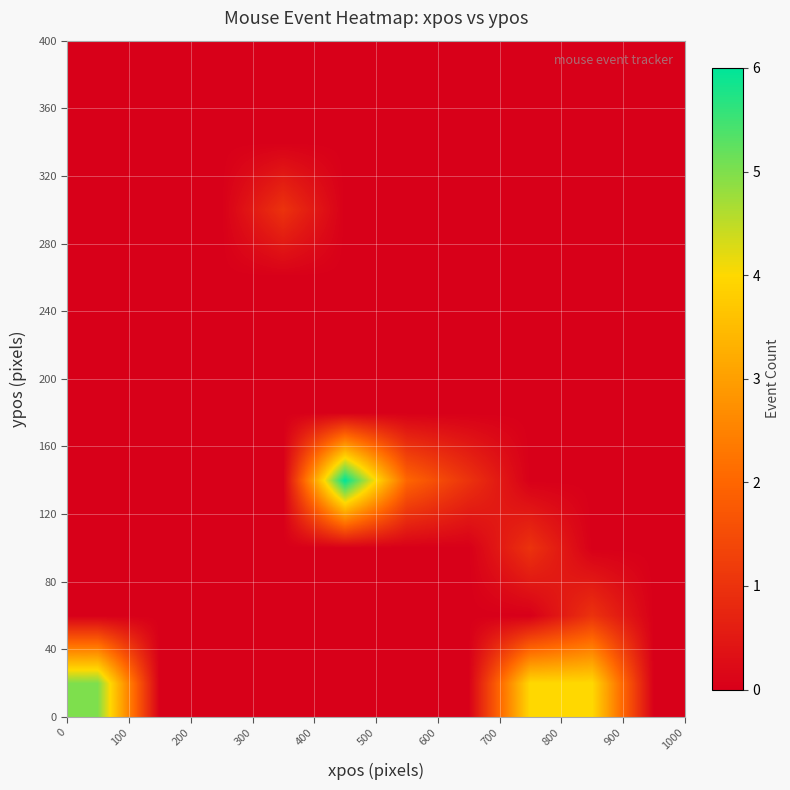

How many data points does each series have?

10